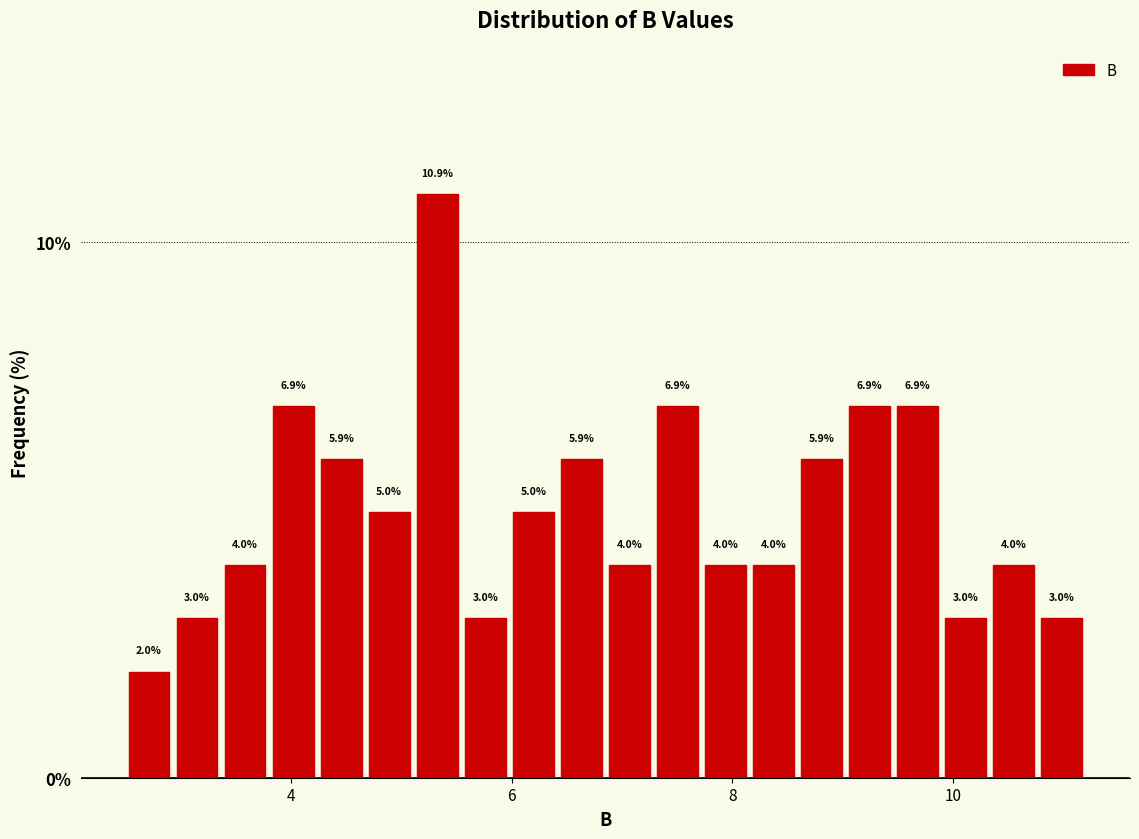

Read against the x-axis, roughly where is the centre of the tallest bar?

5.4